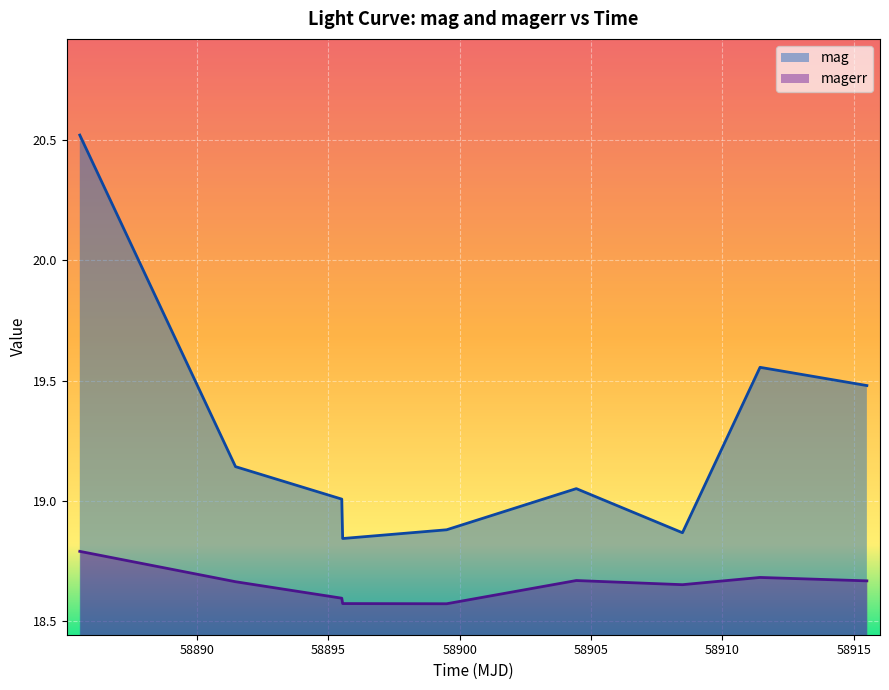

What is the value of the mag point at the 5th from the left?

18.9